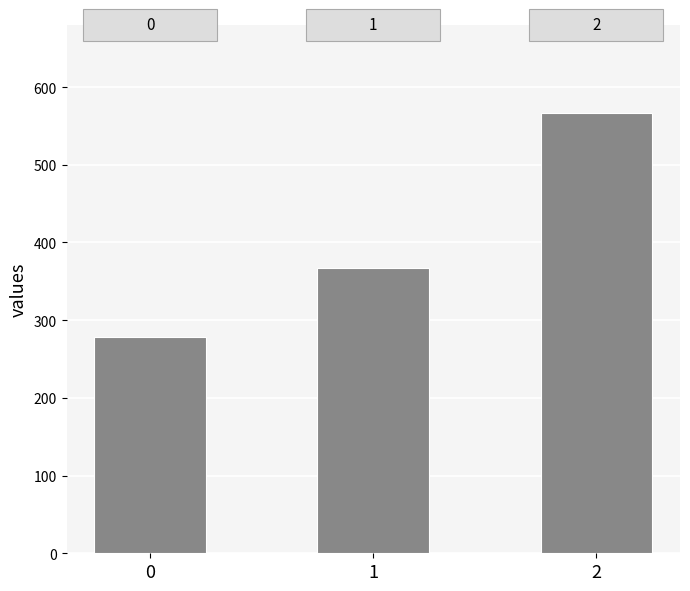

What value does the data have at 0?

277.8